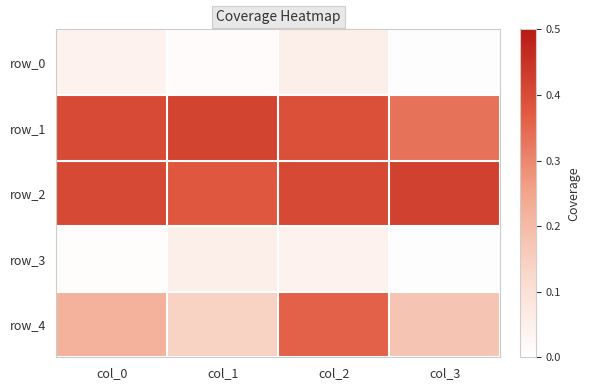

True or false: row_1 has a value of 0.1 at col_3.

False